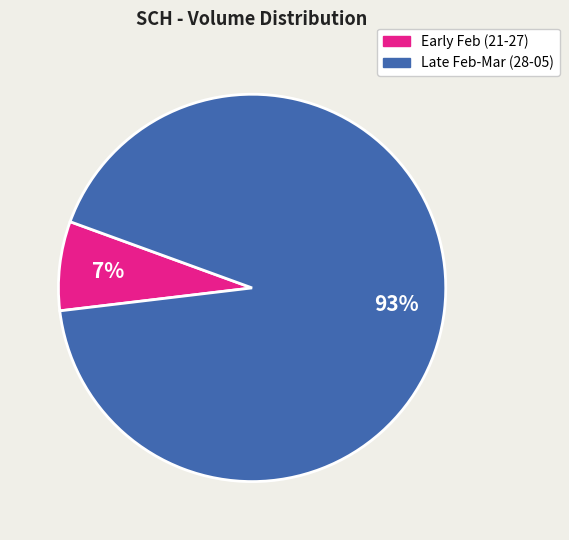

To the nearest percent, what is the average slice percentage?

50%